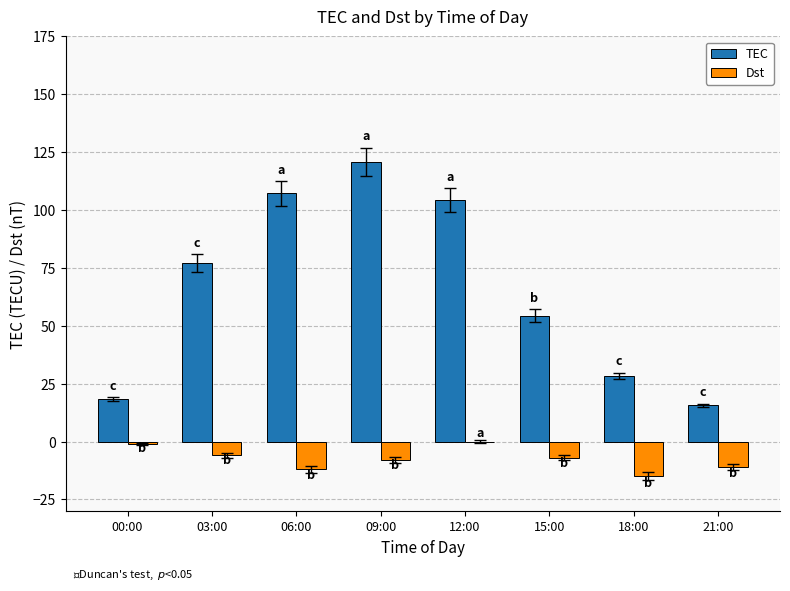

What is the difference between the Dst values at 18:00 and 21:00?

4.0